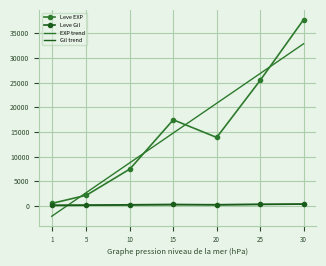

Is the value of Leve EXP at 30 greater than the value of Leve Gil at 5?

Yes